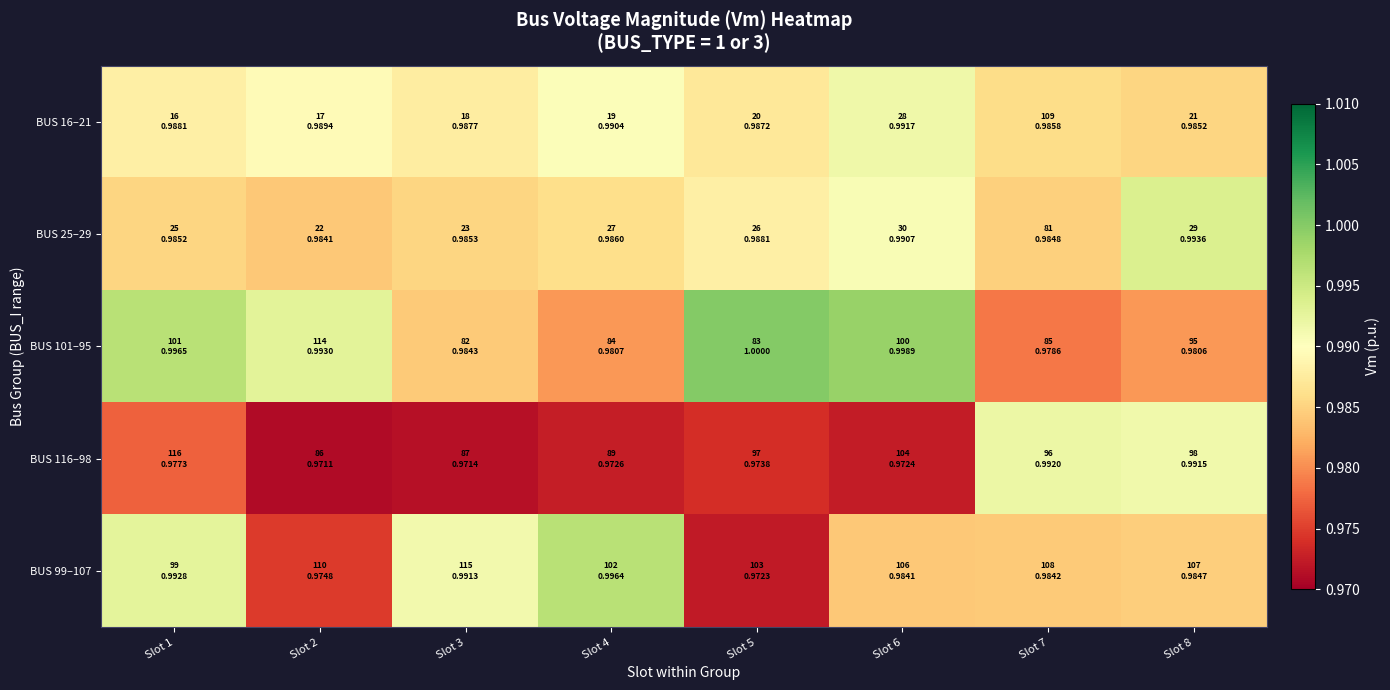

How many categories are shown in the chart?

8